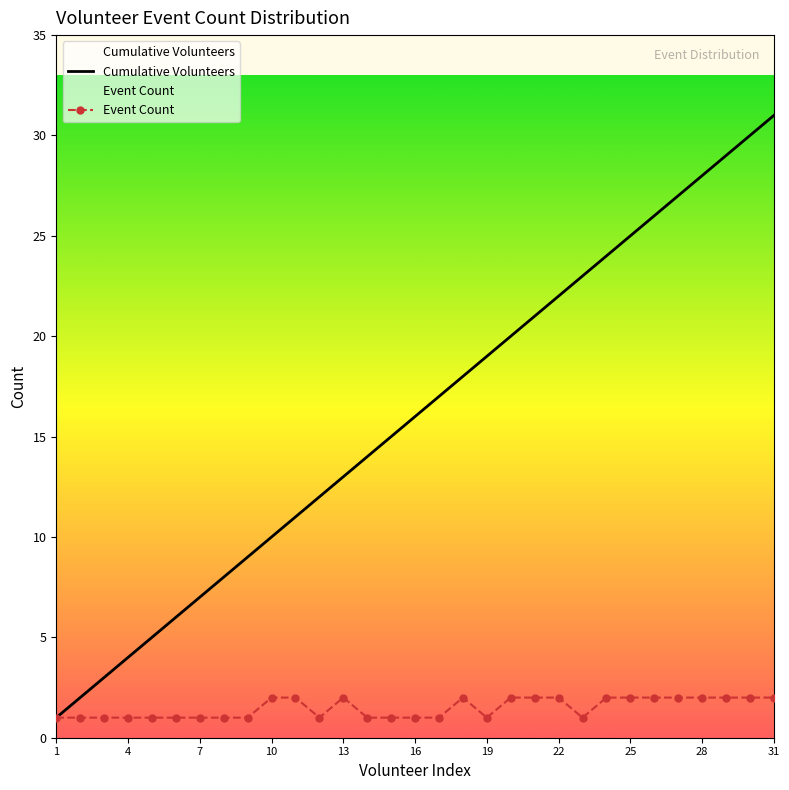

List the series in order of their overall mean, lowest first.

Event Count, Cumulative Volunteers